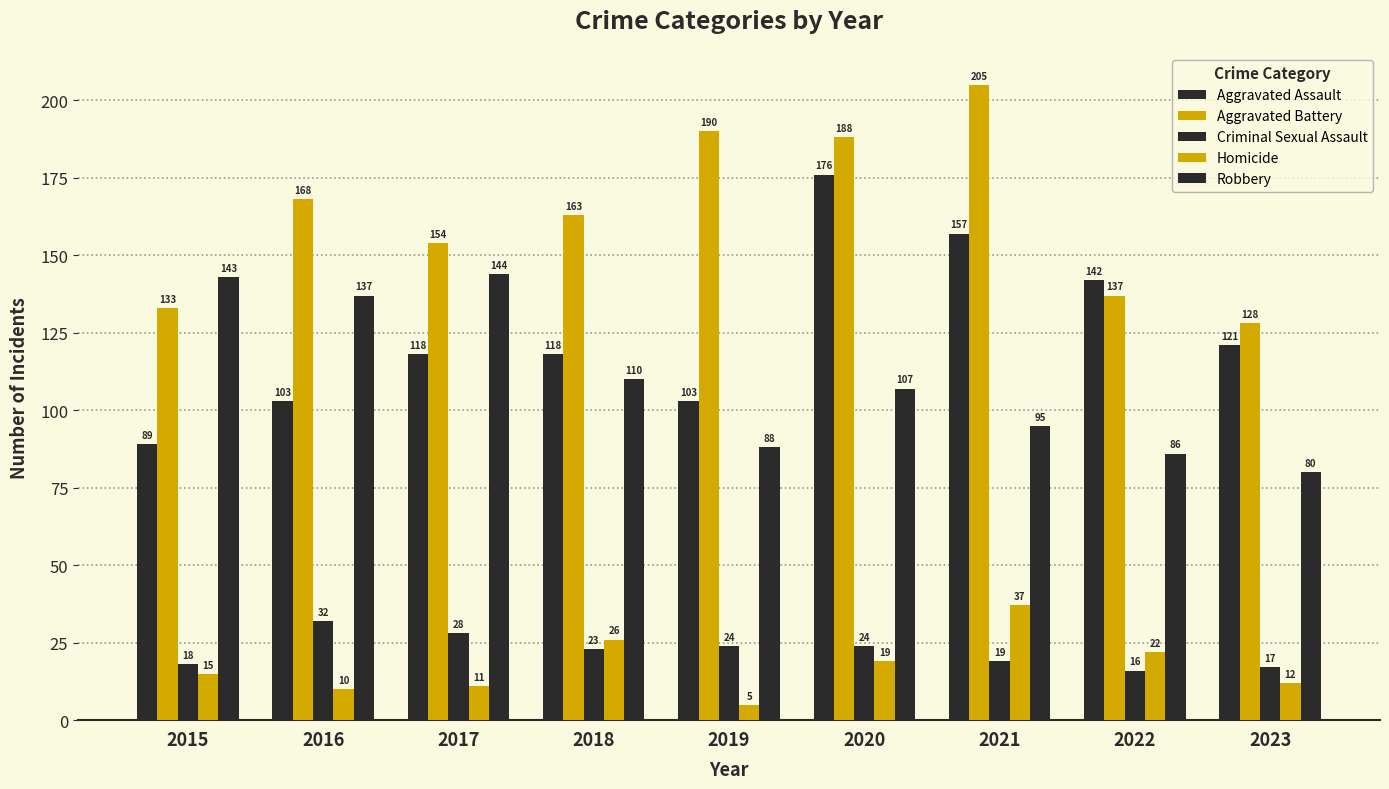

Rank the series by their maximum value, from highest to lowest.

Aggravated Battery, Aggravated Assault, Robbery, Homicide, Criminal Sexual Assault